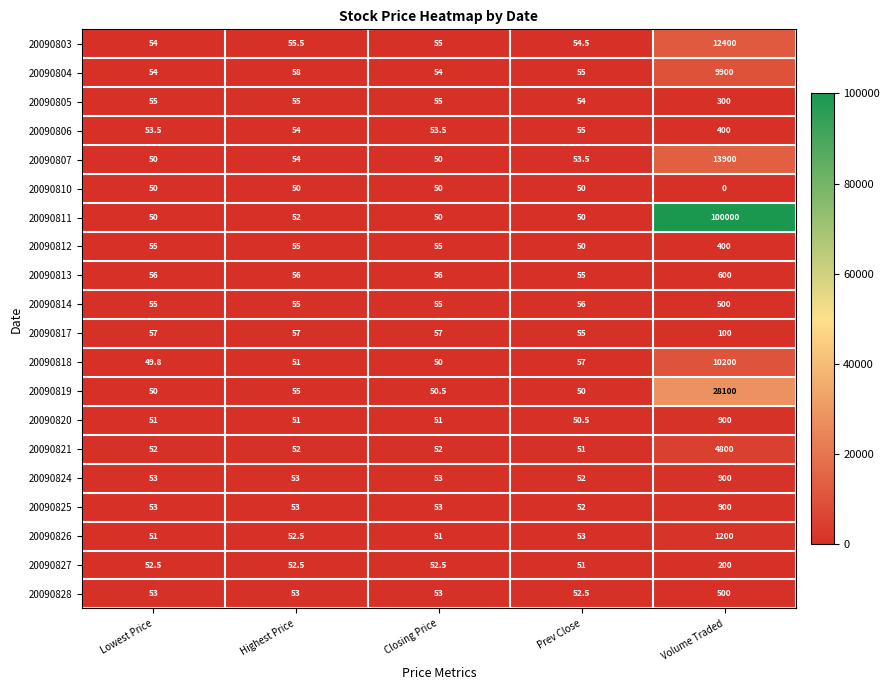

List the labels in order of 20090818 value, smallest first.

Lowest Price, Closing Price, Highest Price, Prev Close, Volume Traded